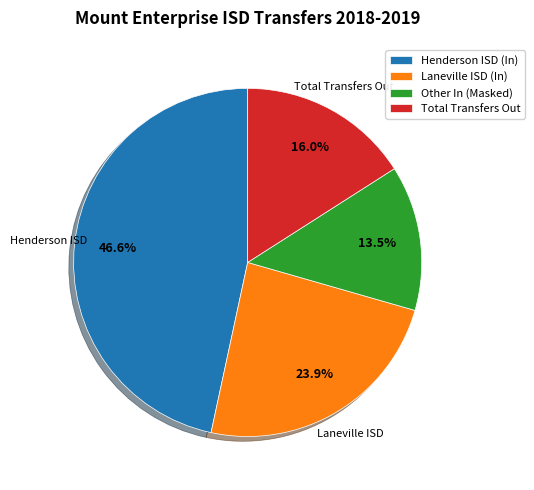

Rank the categories by value from highest to lowest.

Henderson ISD (In), Laneville ISD (In), Total Transfers Out, Other In (Masked)